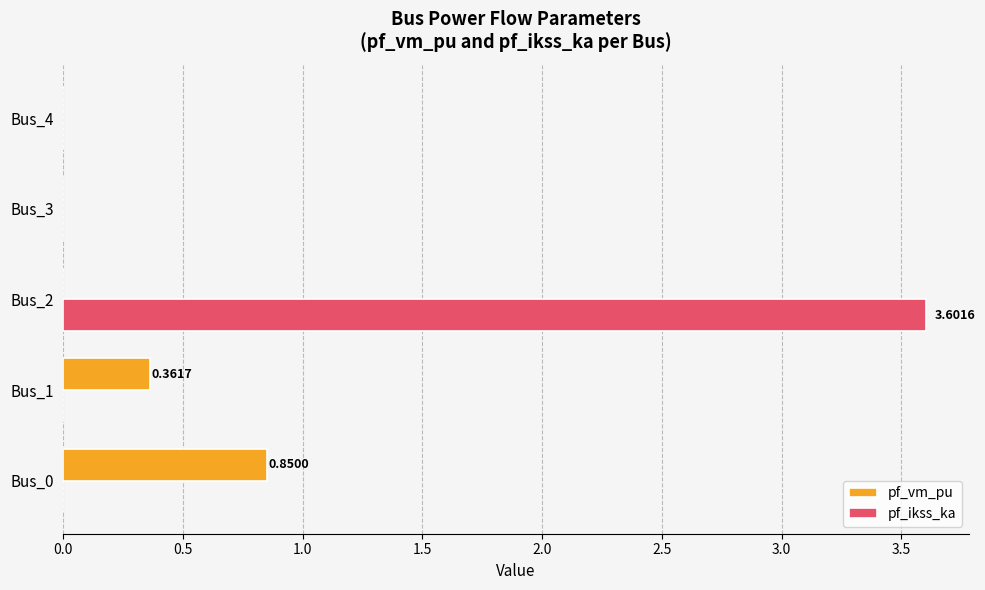

Between Bus_0 and Bus_3, which series saw the biggest shift?

pf_vm_pu